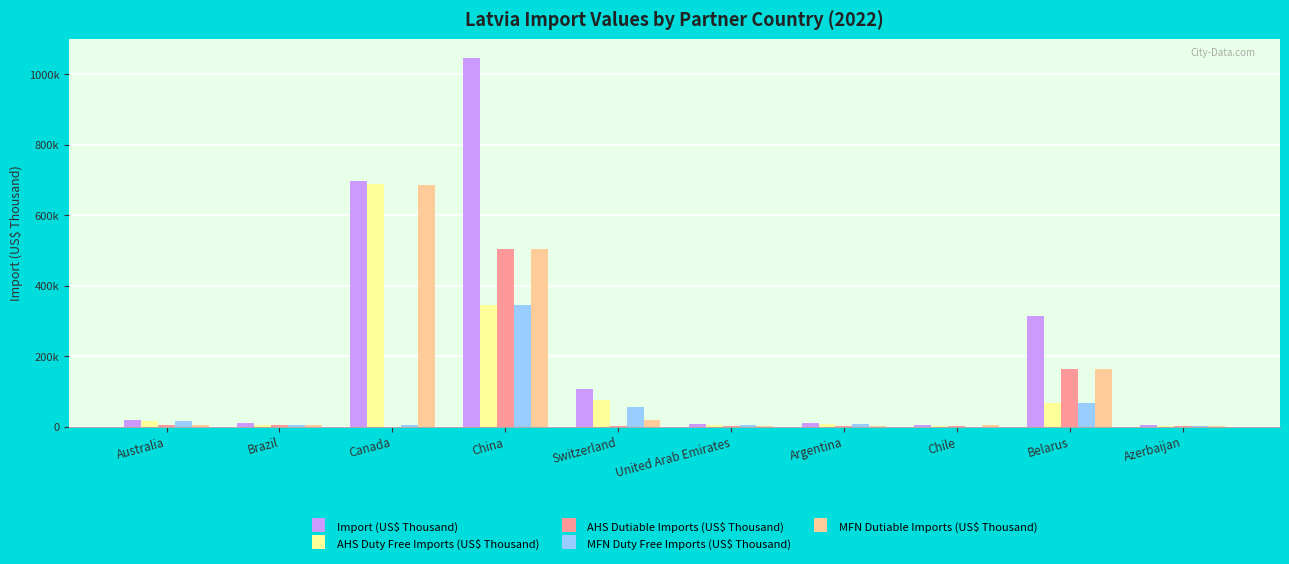

Rank the series by their maximum value, from lowest to highest.

MFN Duty Free Imports (US$ Thousand), AHS Dutiable Imports (US$ Thousand), MFN Dutiable Imports (US$ Thousand), AHS Duty Free Imports (US$ Thousand), Import (US$ Thousand)